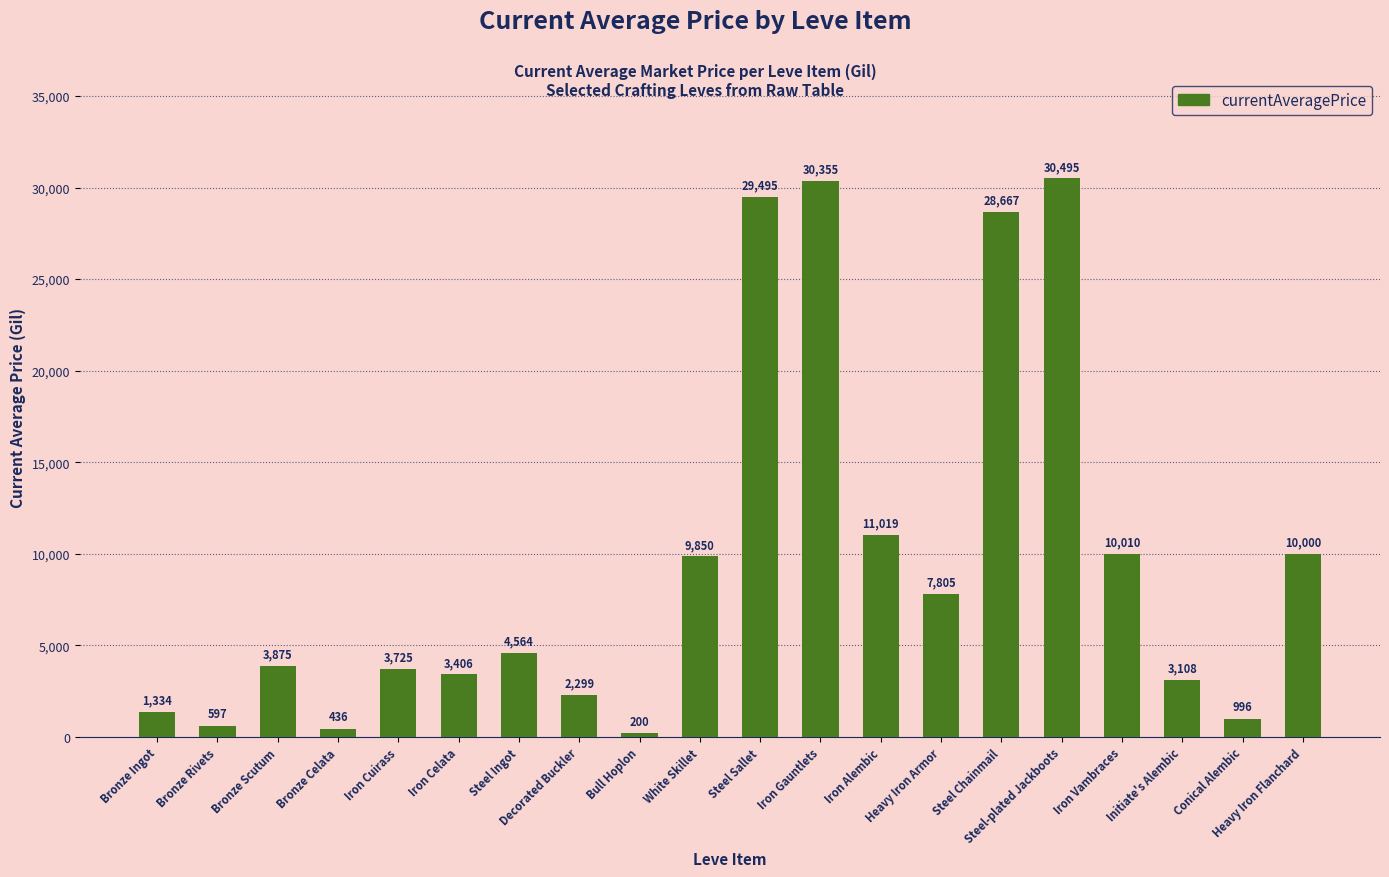

Rank the categories by value from lowest to highest.

Bull Hoplon, Bronze Celata, Bronze Rivets, Conical Alembic, Bronze Ingot, Decorated Buckler, Initiate's Alembic, Iron Celata, Iron Cuirass, Bronze Scutum, Steel Ingot, Heavy Iron Armor, White Skillet, Heavy Iron Flanchard, Iron Vambraces, Iron Alembic, Steel Chainmail, Steel Sallet, Iron Gauntlets, Steel-plated Jackboots